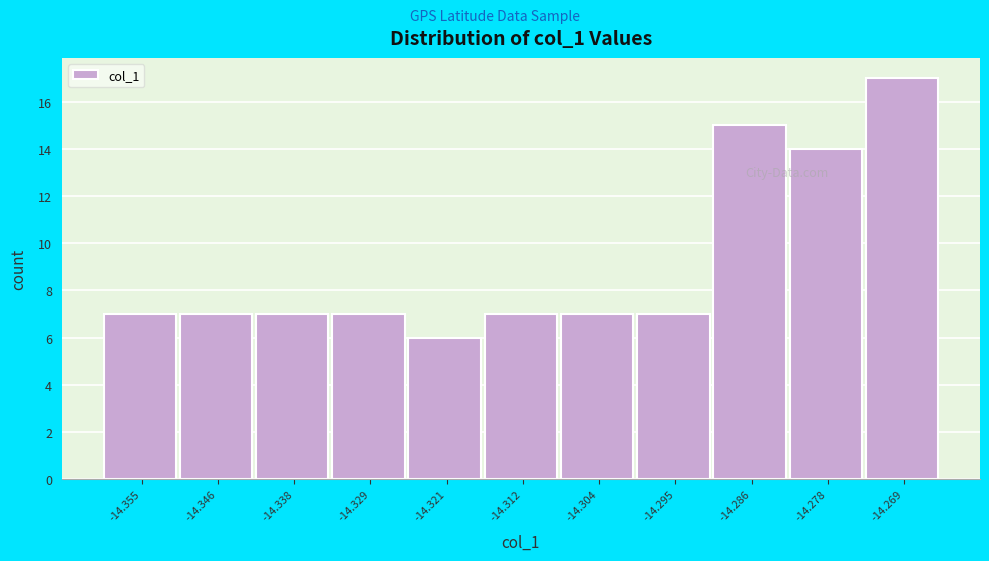

What is the height of the bar covering -14.308 to -14.299 on the x-axis? Neither the bar edges nor the heights are printed on the chart, so give them approximately, as read against the axes.

7